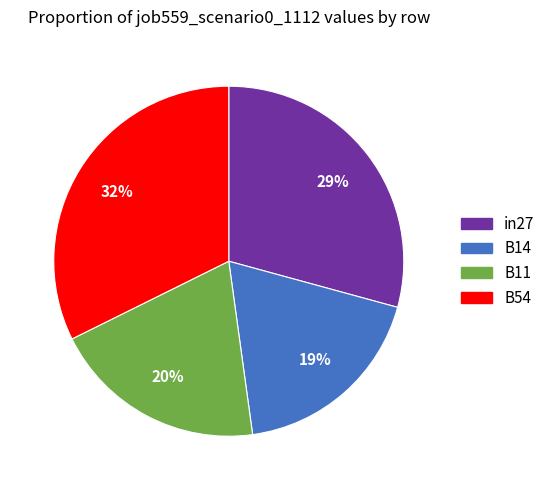

True or false: B54 accounts for 32% of the total.

True